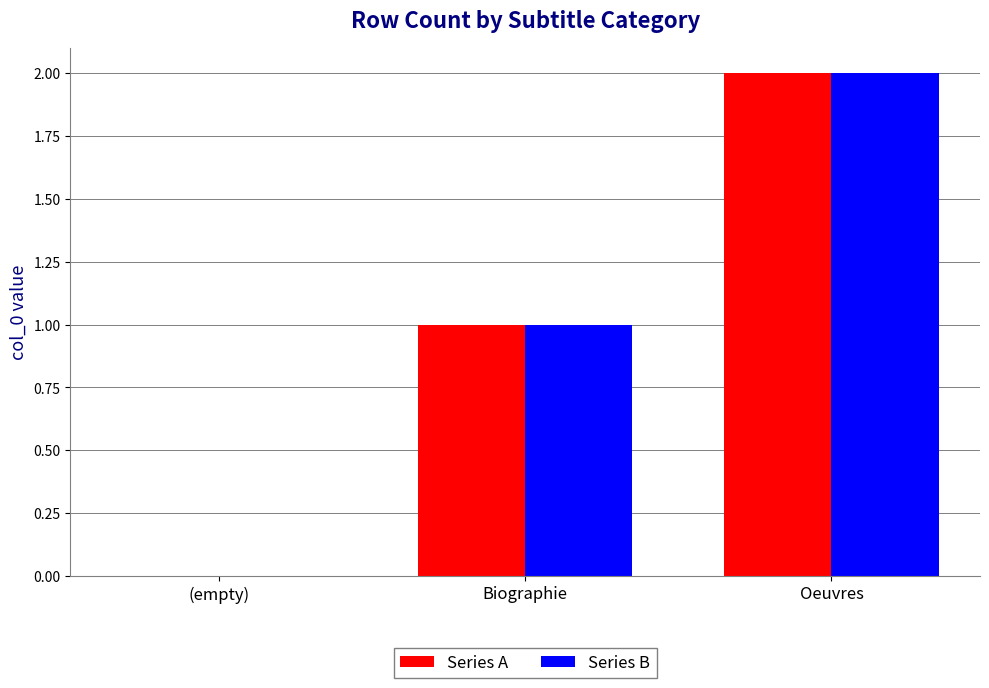

The value of Series B at (empty) is -1. True or false?

False